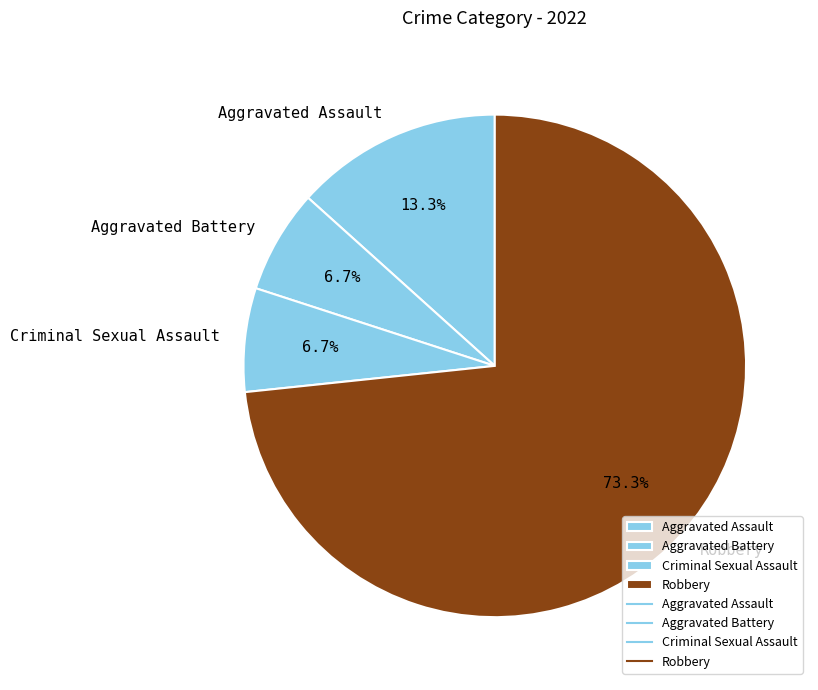

True or false: Criminal Sexual Assault accounts for 7% of the total.

True